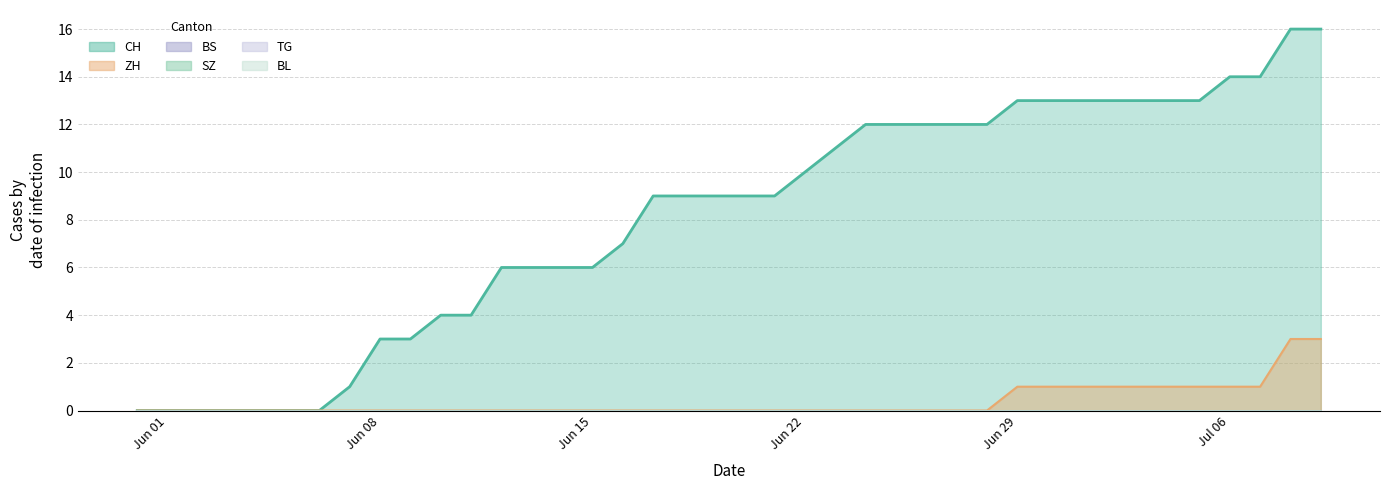

True or false: BS and SZ intersect in this chart.

False